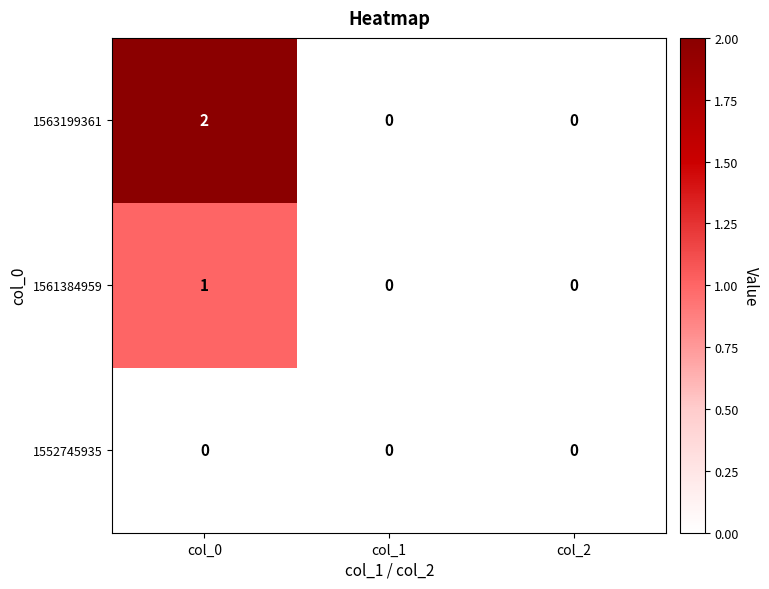

What is the greatest value displayed?

2